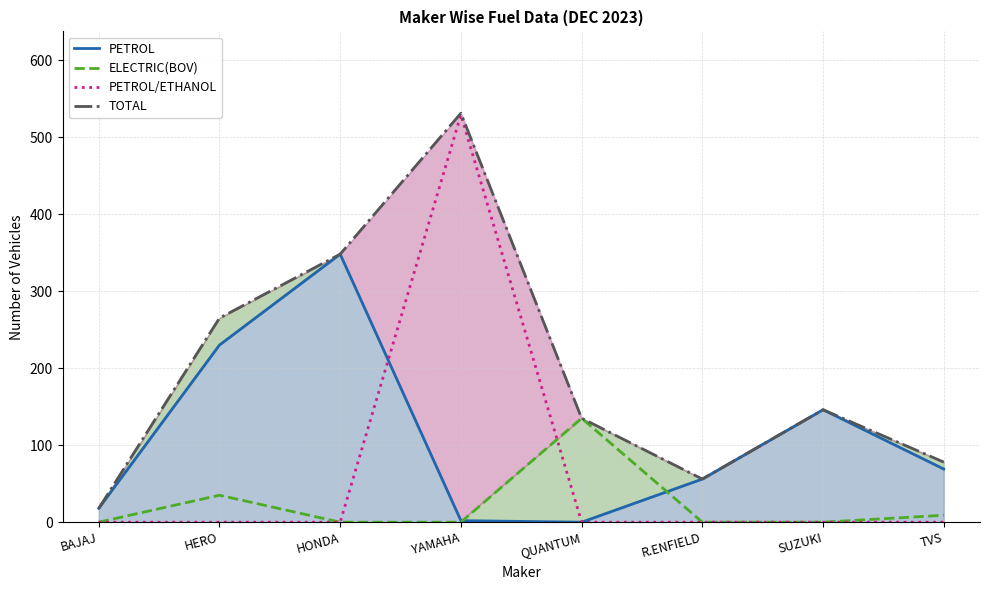

How many lines are shown in the chart?

4